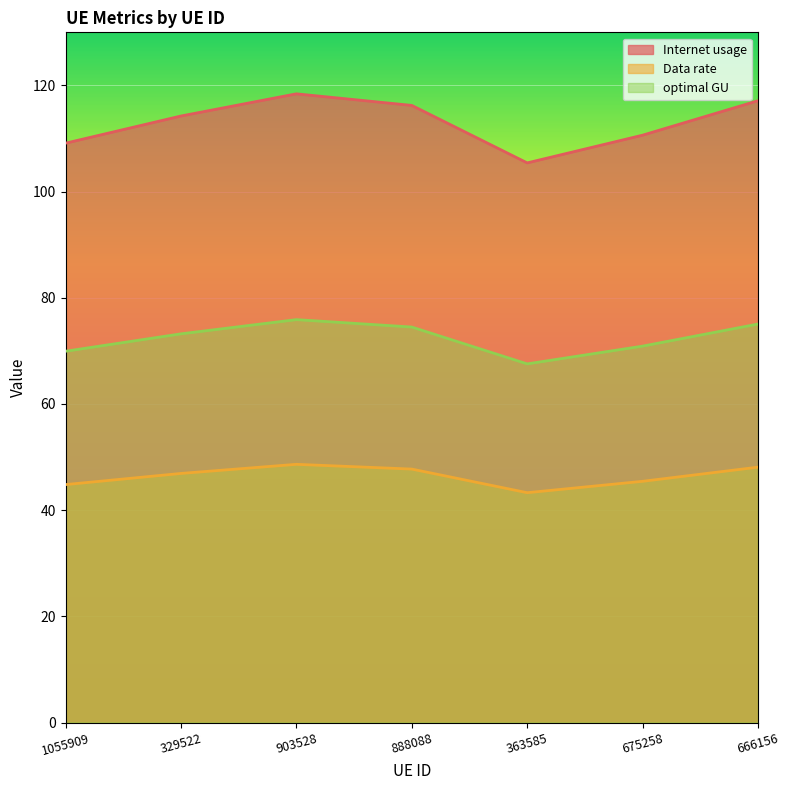

What is the label of the 3rd point from the right?

363585